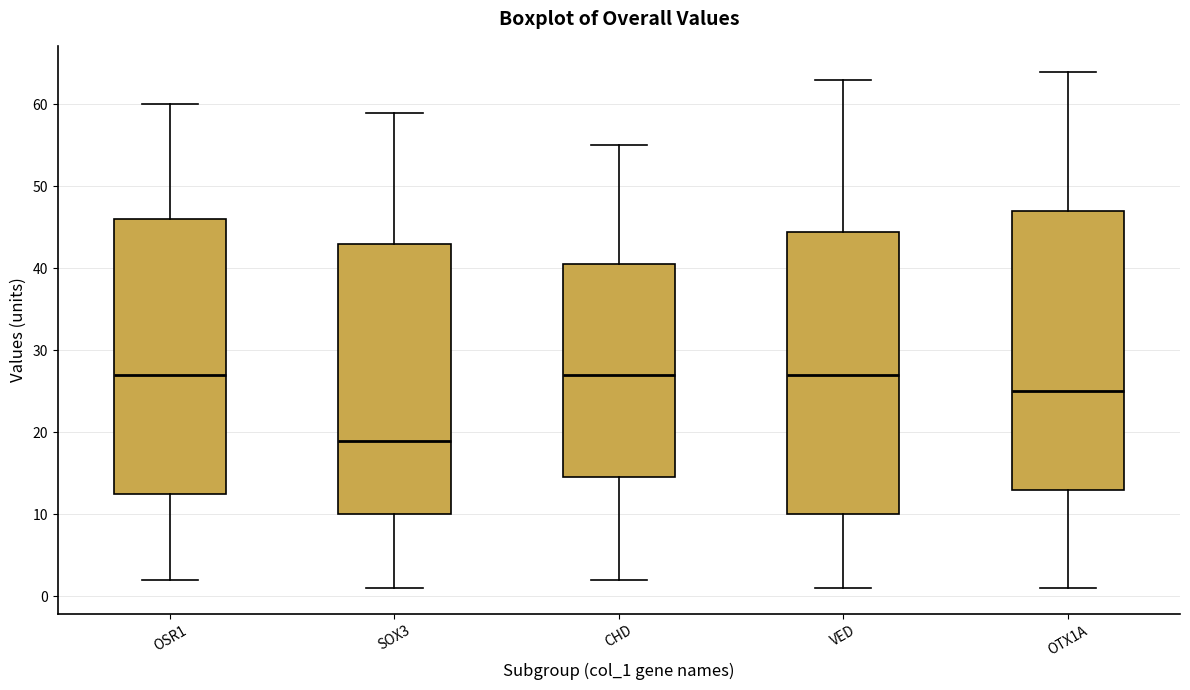

Which box has the lowest median line?

SOX3